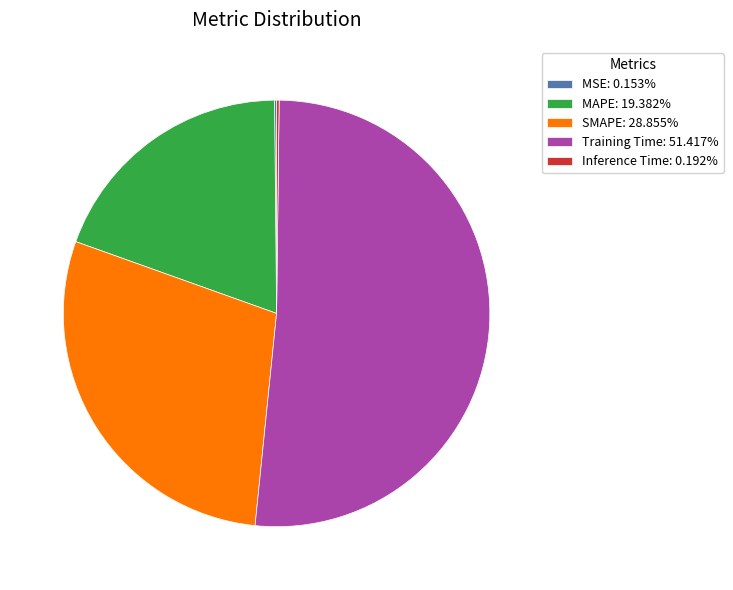

Is there a majority slice in this chart?

Yes